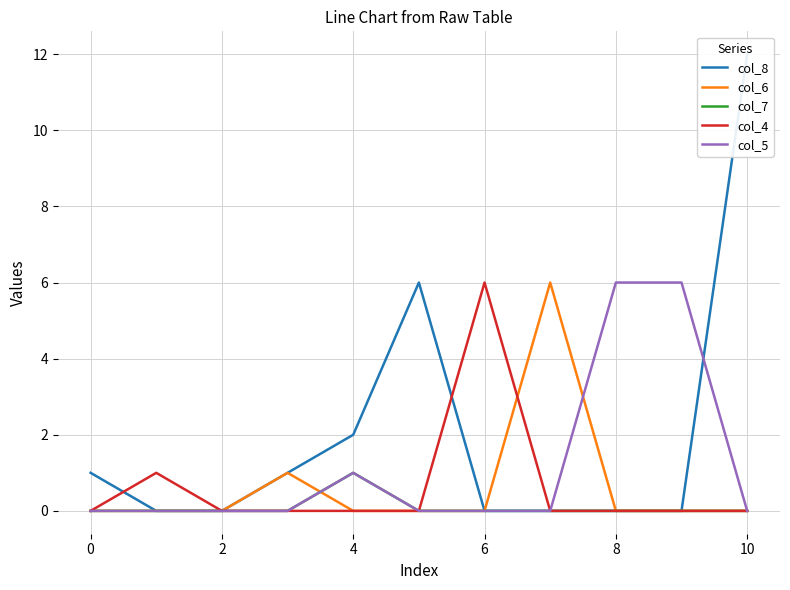

What is the highest value of the col_4 series?

6